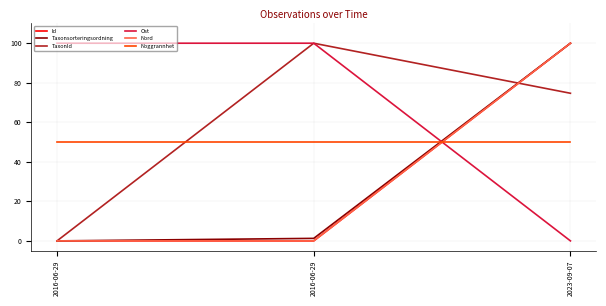

The Ost series shows 0.0 at 2023-09-07. True or false?

True